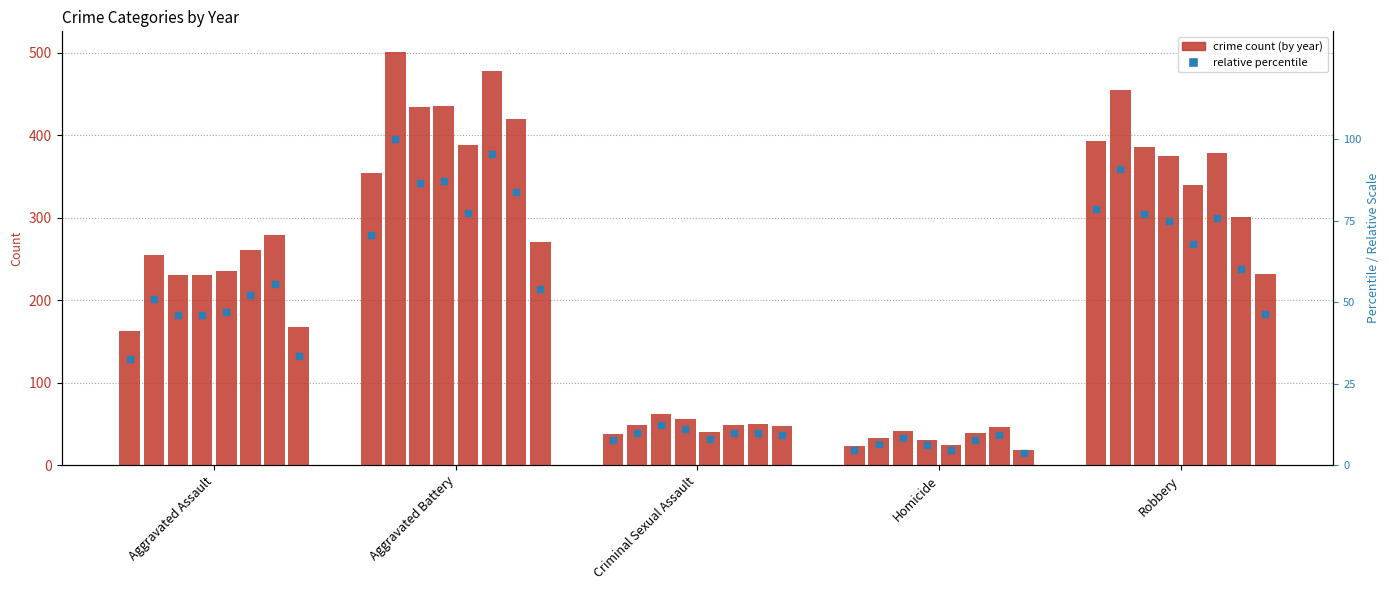

Approximately how many times larger is the value at Aggravated Assault compared to Robbery?

0.4